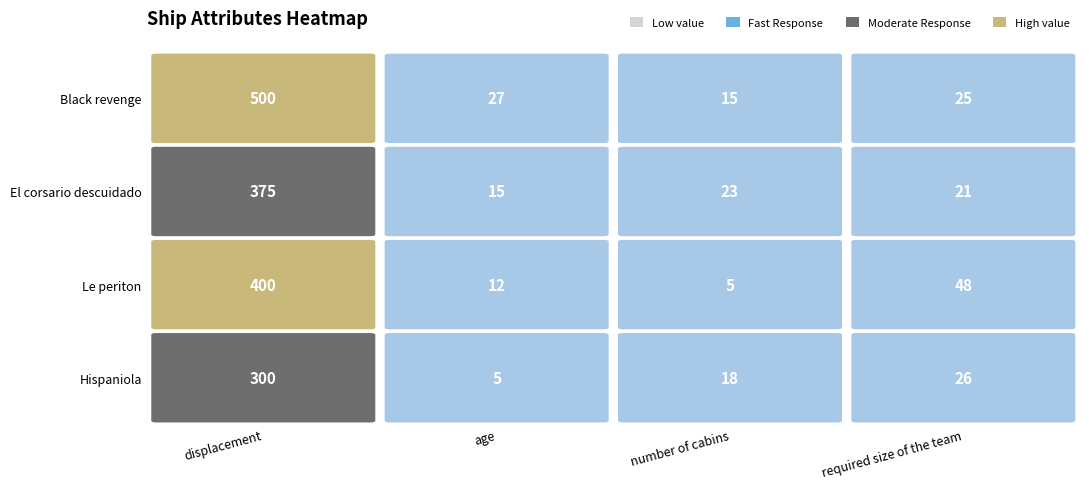

The Le periton series shows 8 at 2. True or false?

False